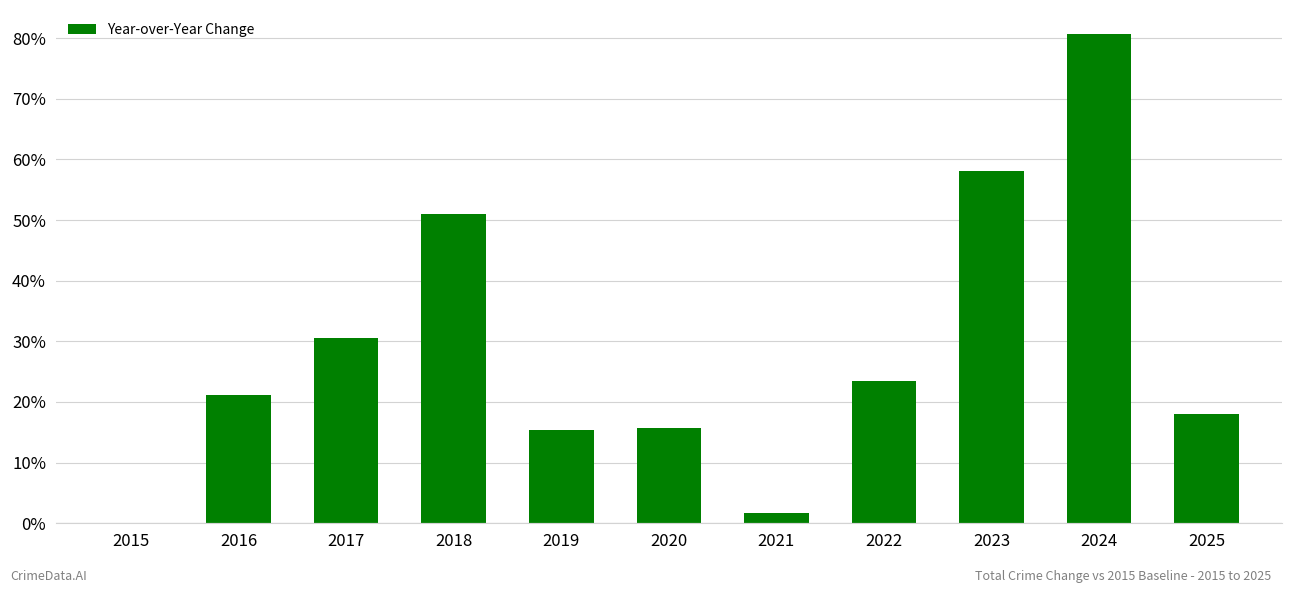

What is the average value?

28.7